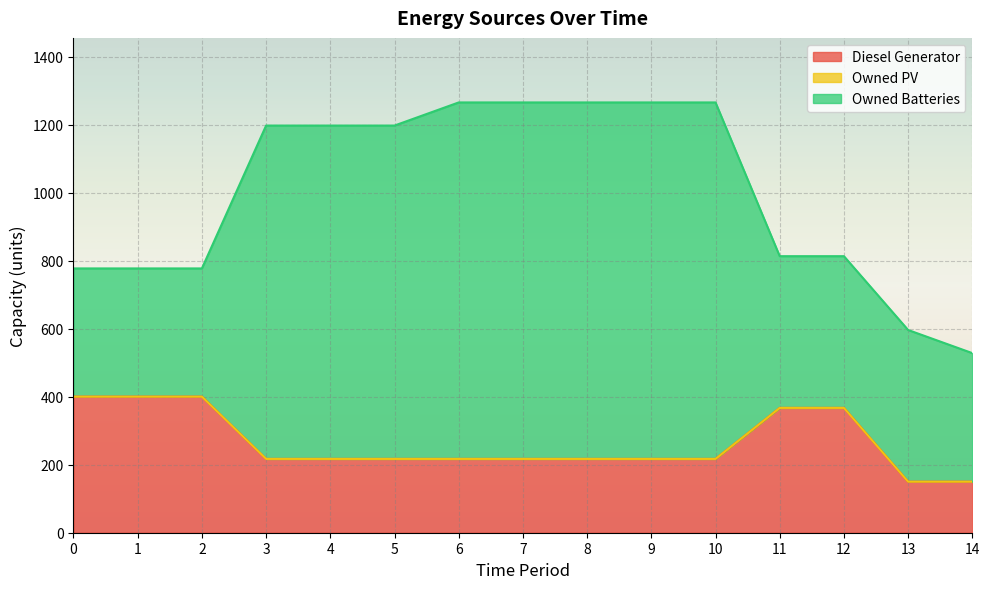

What is the total value across all series at 0?

777